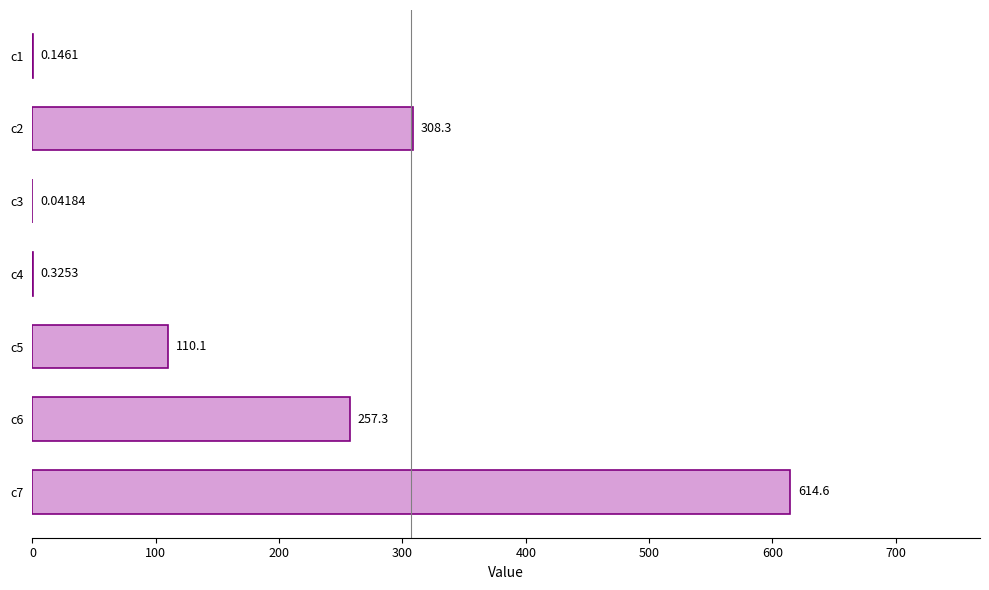

What is the sum of the values at c4 and c6?

257.6